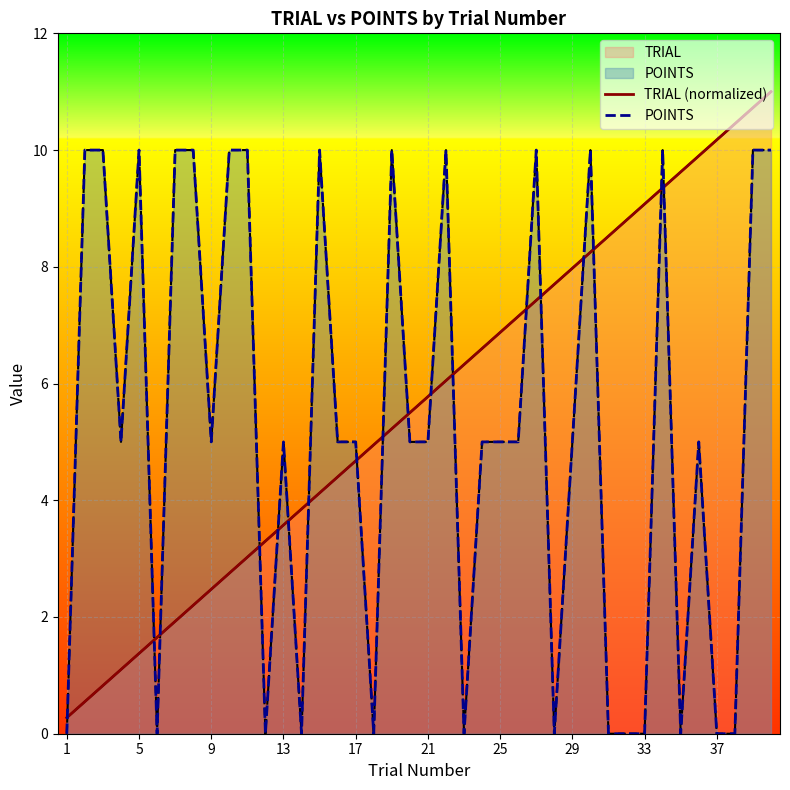

What is the difference between the maximum and minimum values in the POINTS series?

10.0